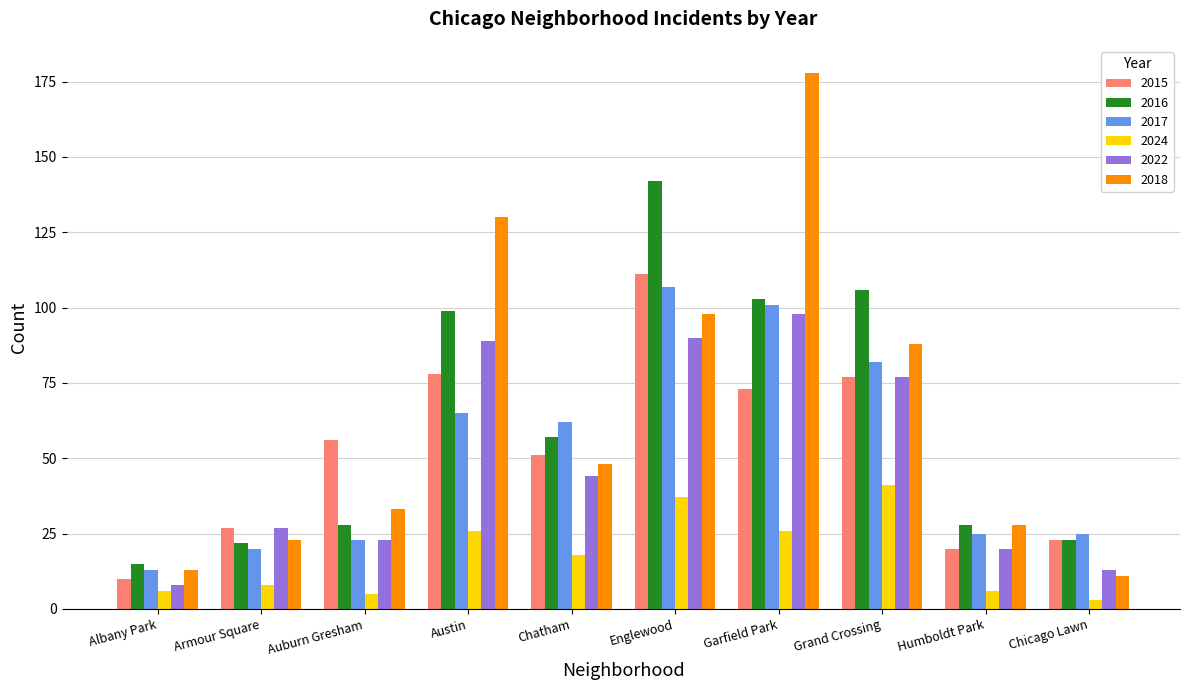

Which series has the largest range (max minus min)?

2018